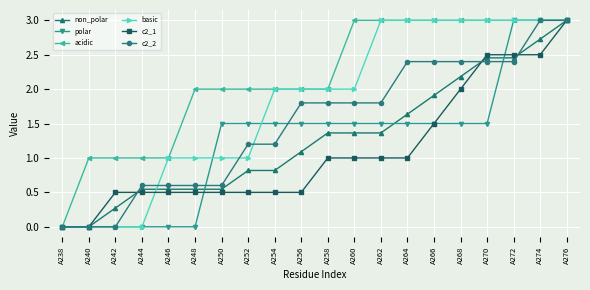

At which category is the sum across all series the highest?

A276